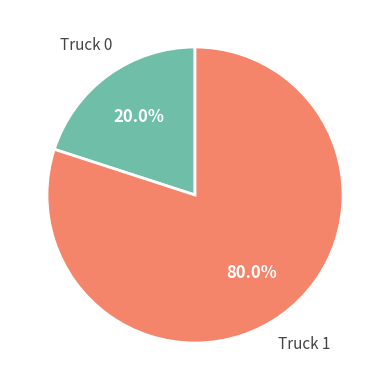

Which category has the smallest portion of the pie?

Truck 0